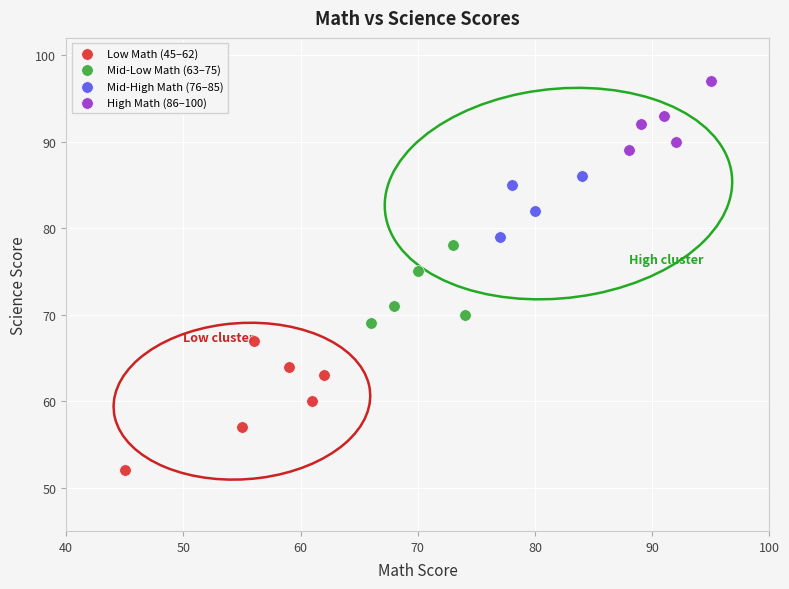

What are all the series names shown in the legend?

Low Math (45–62), Mid-Low Math (63–75), Mid-High Math (76–85), High Math (86–100)